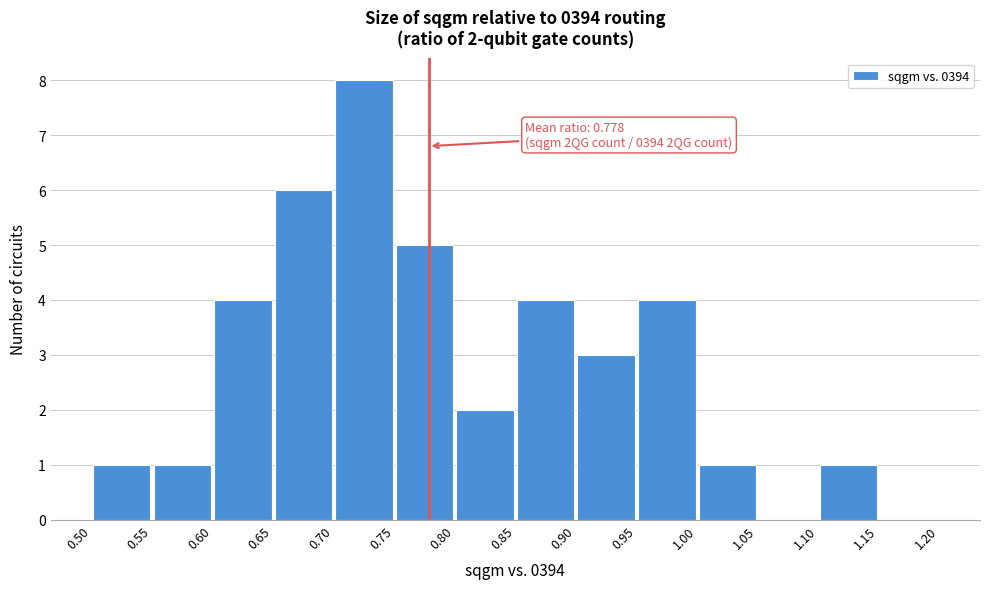

Which range on the x-axis has the tallest bar?

0.70 to 0.75